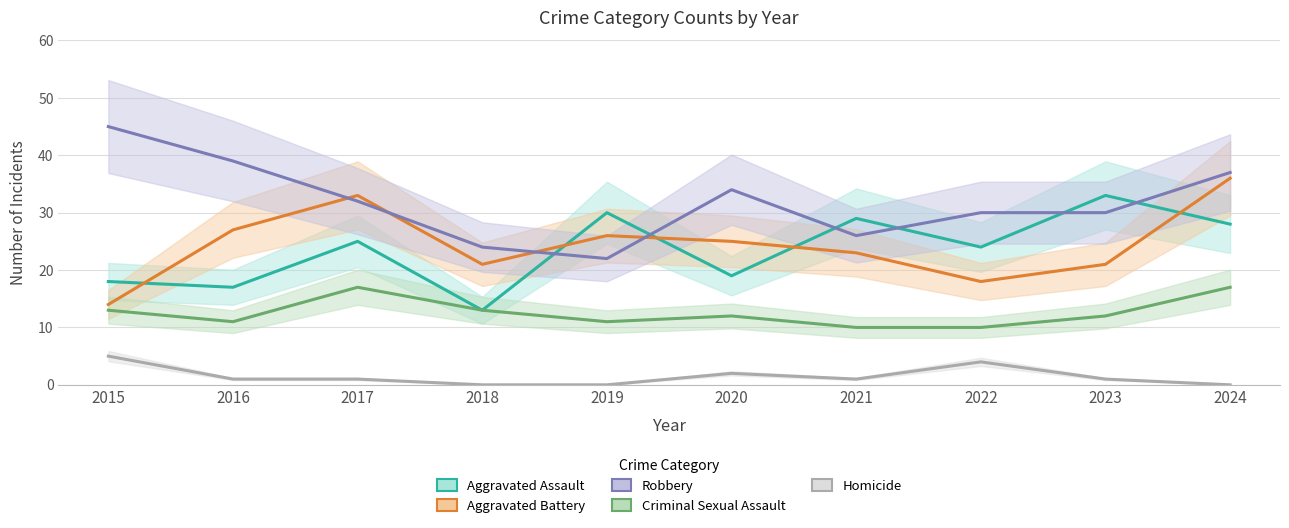

How many interior local valleys does the Robbery series have?

2